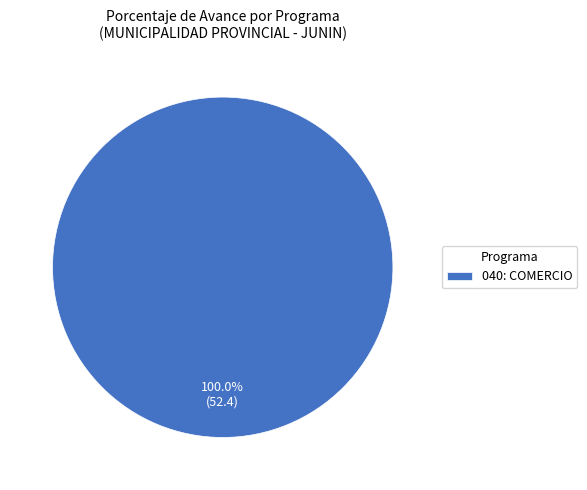

What percentage is the 040: COMERCIO slice, to the nearest percent?

100%